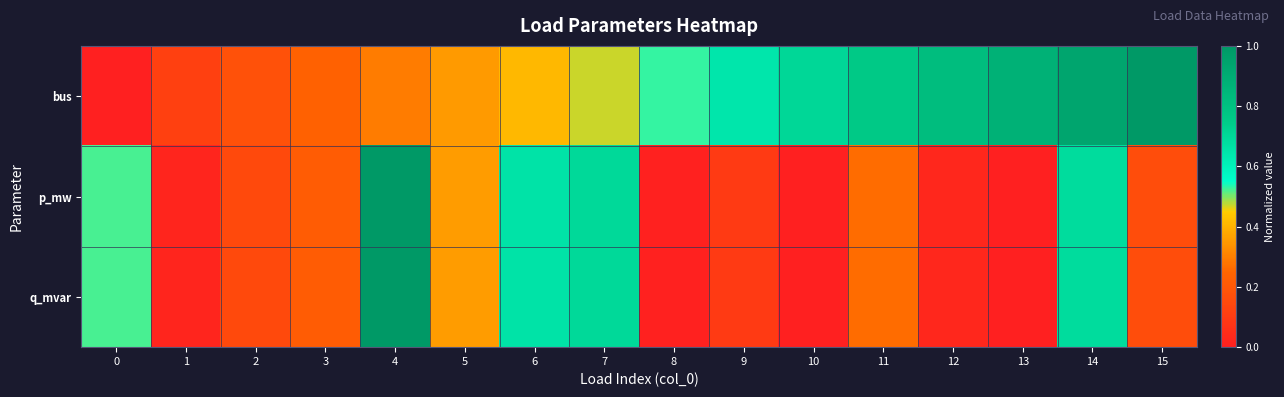

Reading left to right, list all the values displayed in this chart.

bus: 0=0.0	1=0.1	2=0.2	3=0.2	4=0.3	5=0.4	6=0.4	7=0.5	8=0.5	9=0.6	10=0.7	11=0.8	12=0.8	13=0.9	14=0.9	15=1.0
p_mw: 0=0.5	1=0.0	2=0.1	3=0.2	4=1.0	5=0.4	6=0.7	7=0.7	8=0.0	9=0.1	10=0.0	11=0.3	12=0.0	13=0.0	14=0.7	15=0.2
q_mvar: 0=0.5	1=0.0	2=0.1	3=0.2	4=1.0	5=0.4	6=0.7	7=0.7	8=0.0	9=0.1	10=0.0	11=0.3	12=0.0	13=0.0	14=0.7	15=0.2